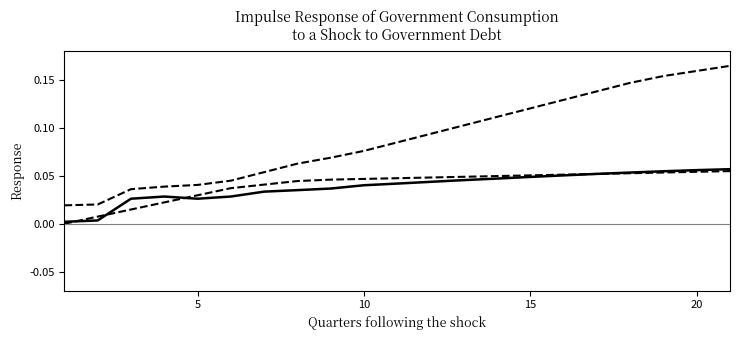

Is this an area chart (filled region under the line)?

No